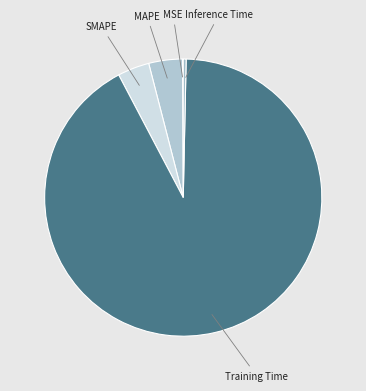

Do MAPE and Training Time together represent more than half of the pie?

Yes